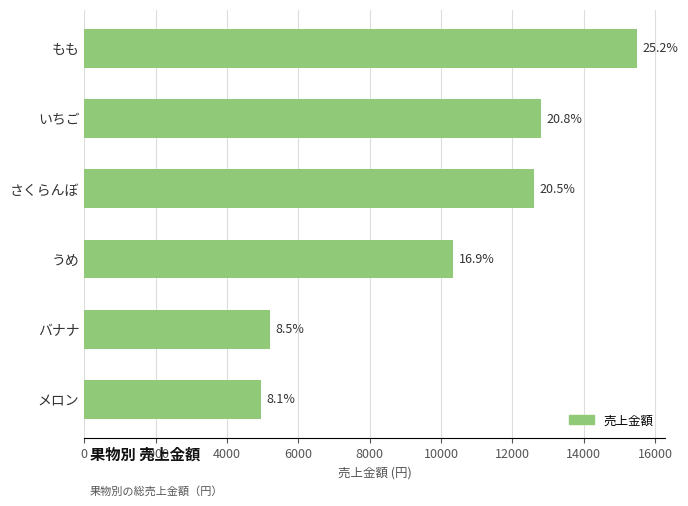

How many bars are there in total?

6